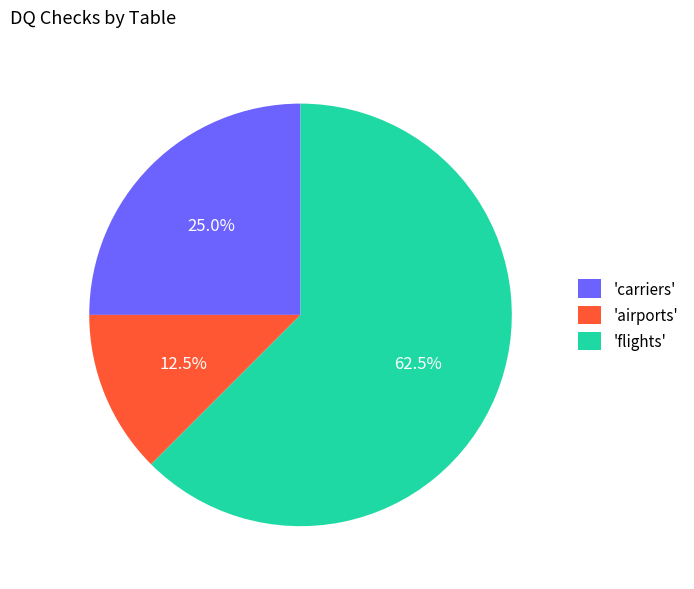

Combined, do 'flights' and 'carriers' account for over 50%?

Yes